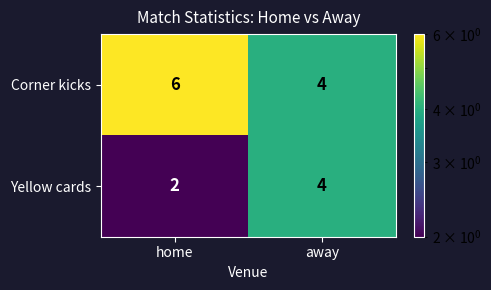

What is the total value across all series at away?

8